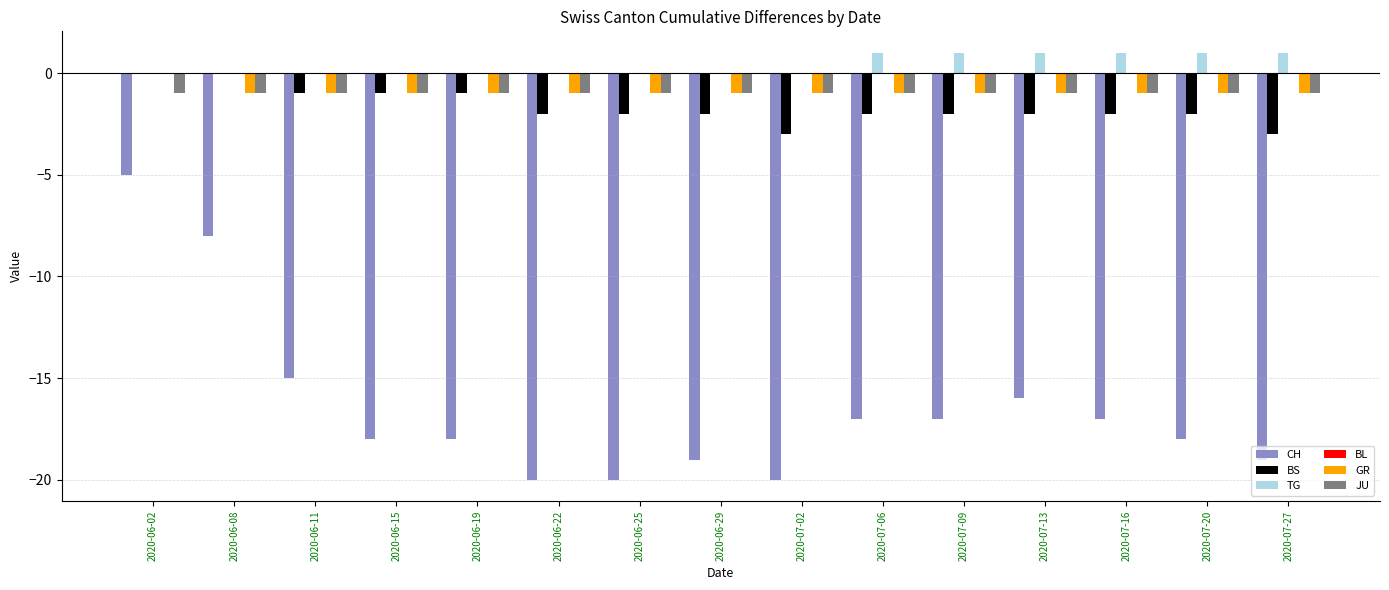

Which series changed the most between 2020-06-22 and 2020-07-13?

CH